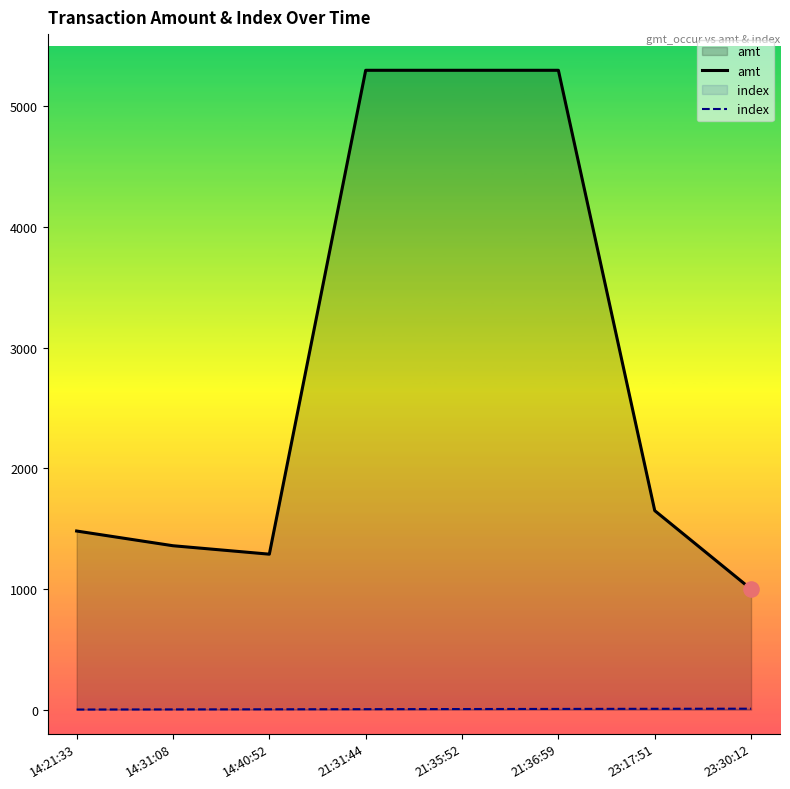

Which series has the largest Y range (max minus min)?

amt